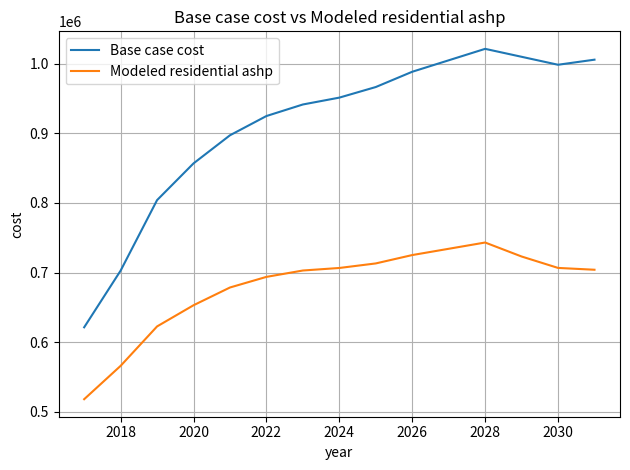

List the series in order of their peak value, lowest first.

Modeled residential ashp, Base case cost